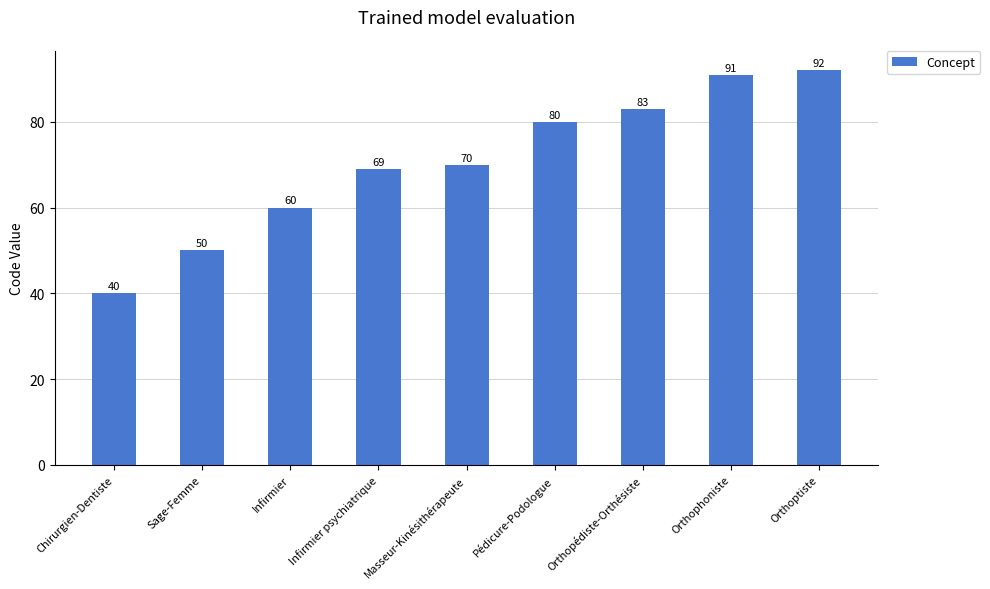

Which category has the lowest value across all series?

Chirurgien-Dentiste